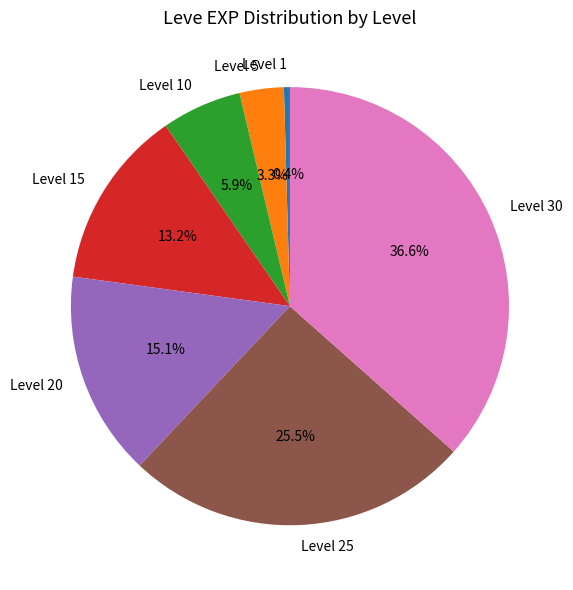

Is Level 25 the majority of the pie?

No